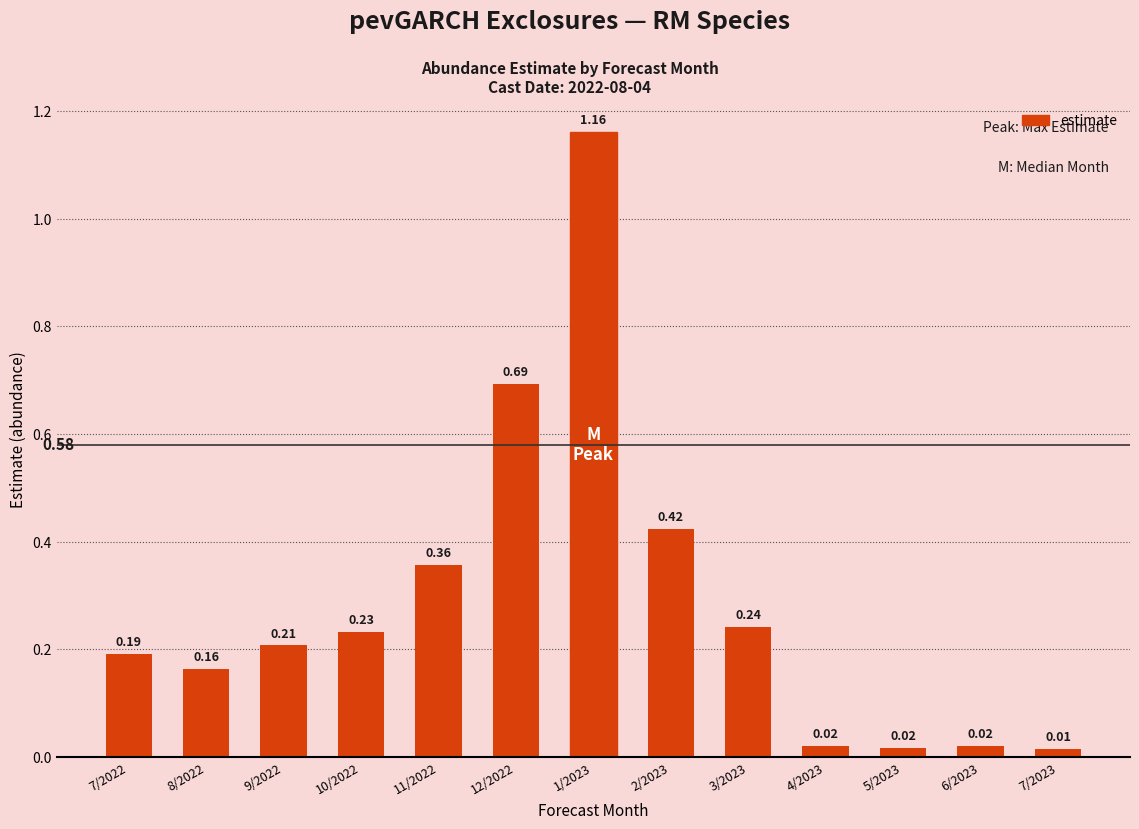

What is the sum of all values?

3.7